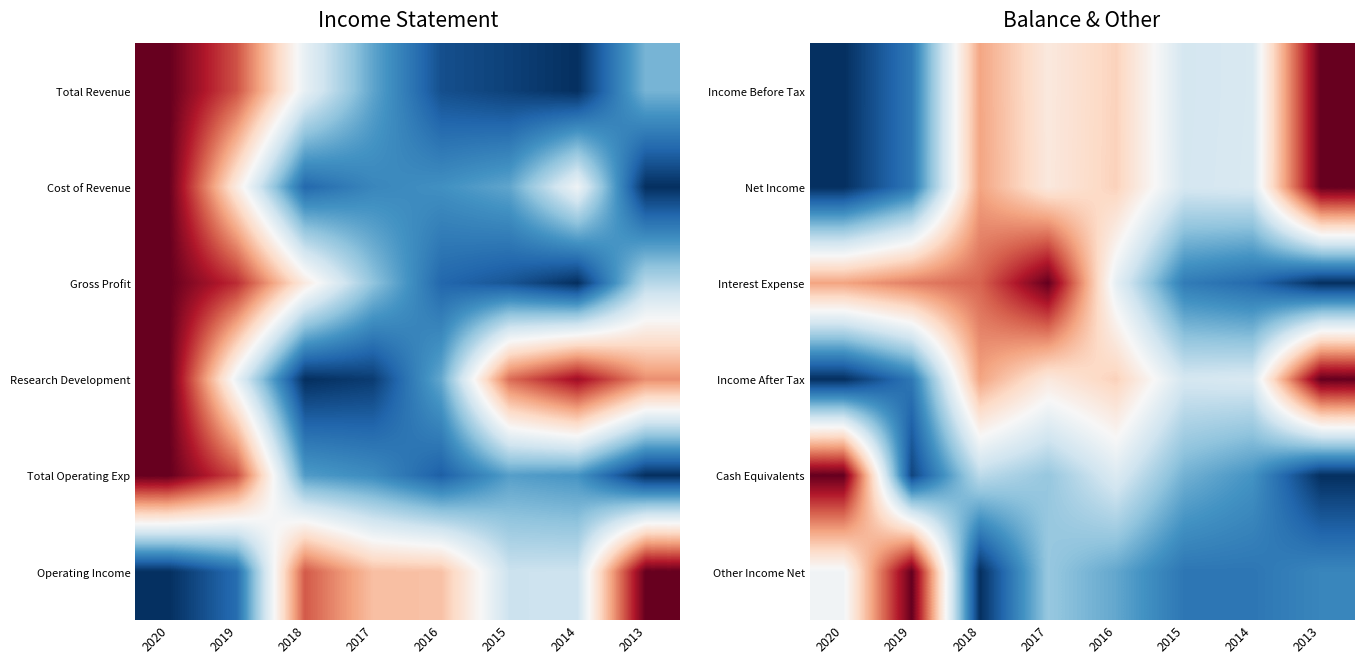

Count the number of data series in this chart.

6